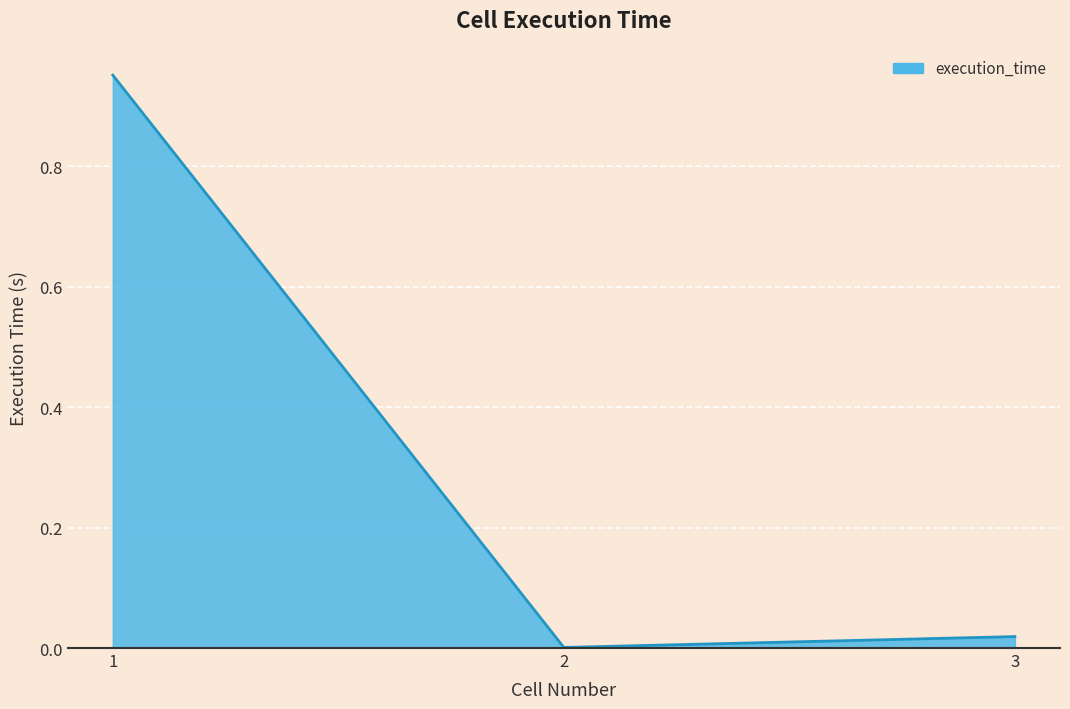

Where is the data nearest to the value 0?

2